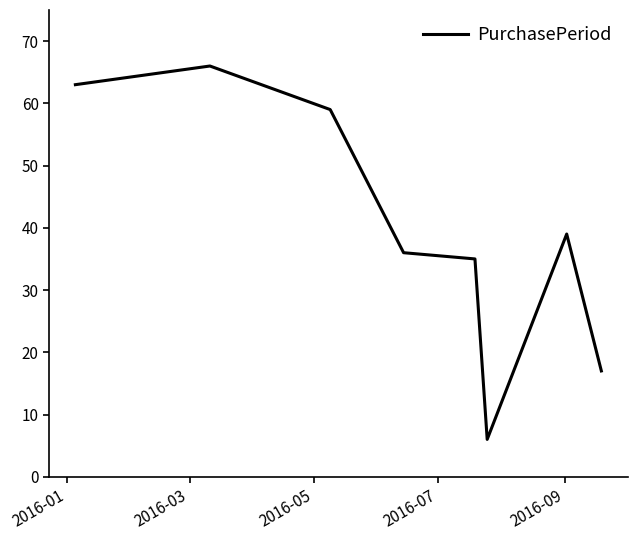

What is the maximum value shown in the chart?

66